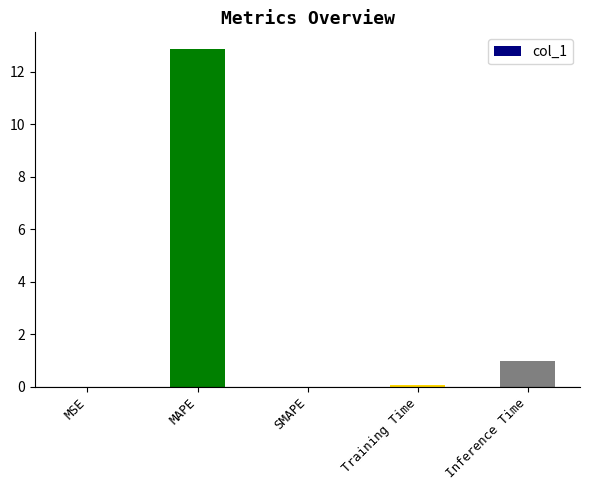

Between Inference Time and Training Time, which is larger?

Inference Time